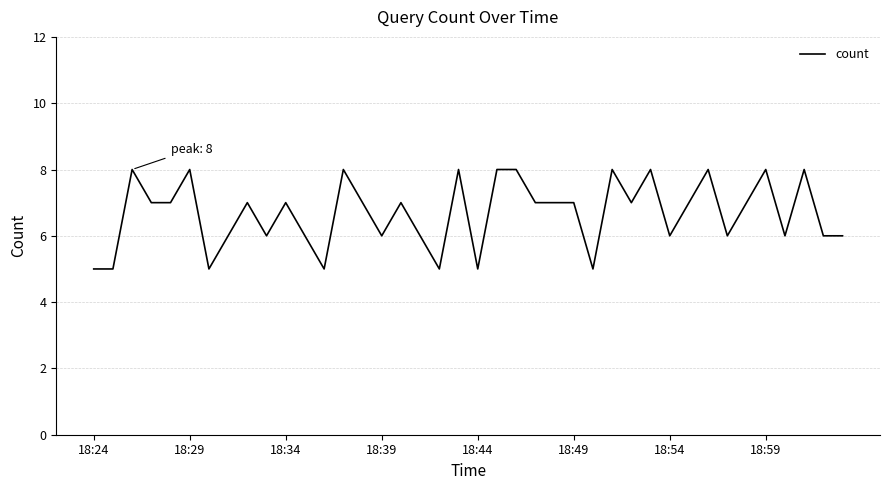

What is the difference between the maximum and minimum values?

3